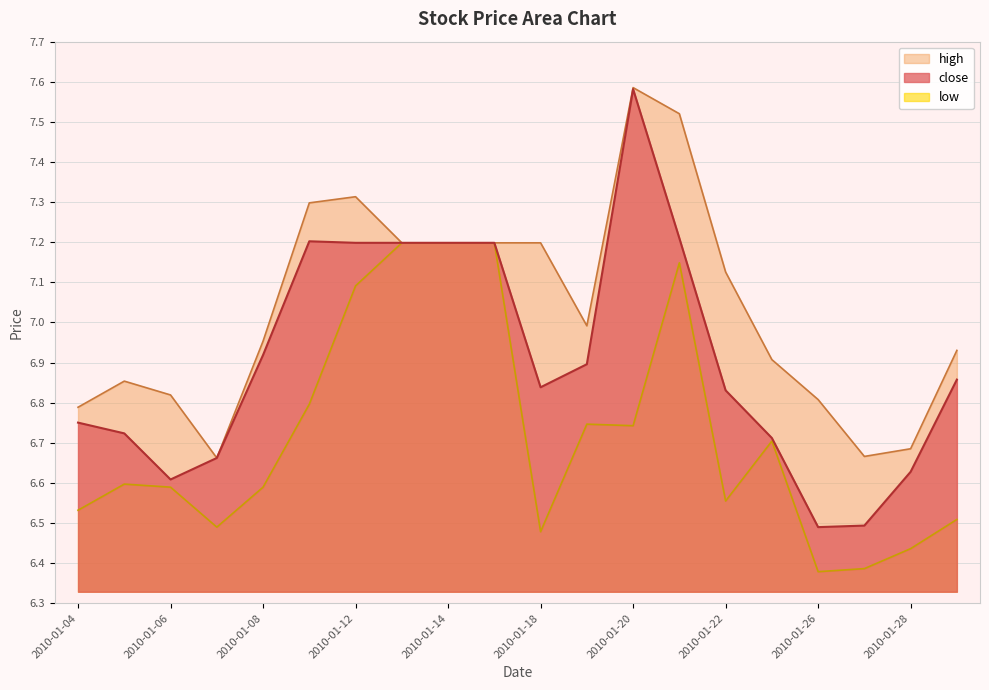

At 2010-01-29, list the series in order from smallest to largest.

low, close, high